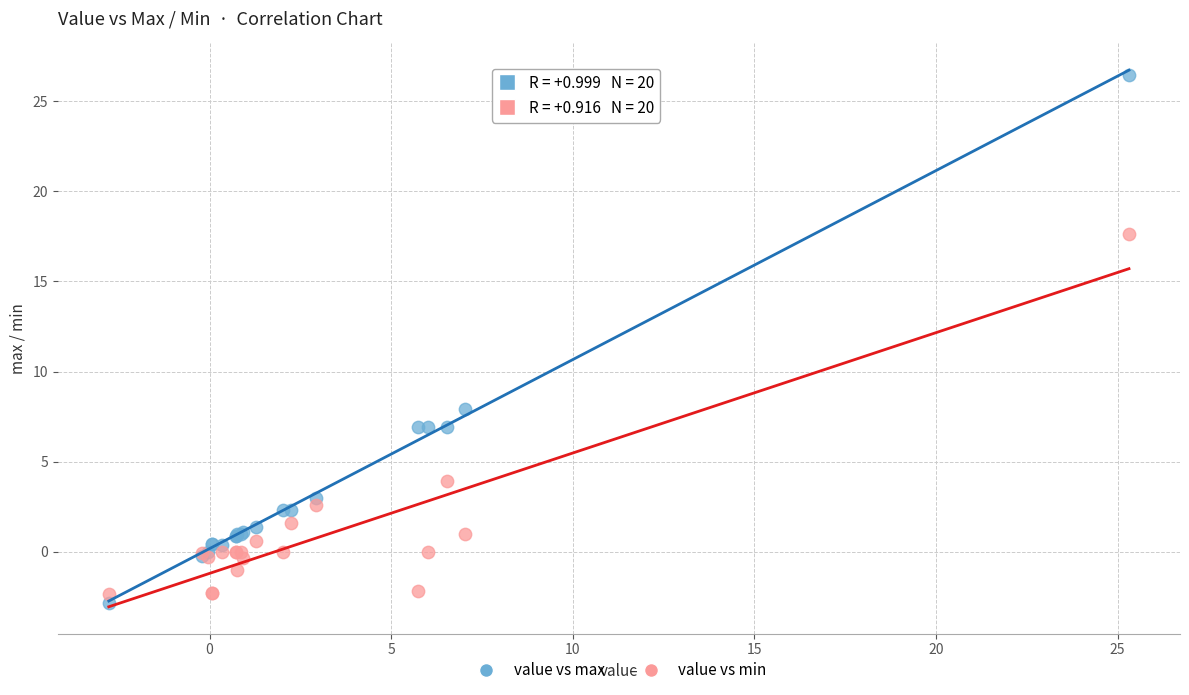

What are all the series names shown in the legend?

value vs max, value vs min